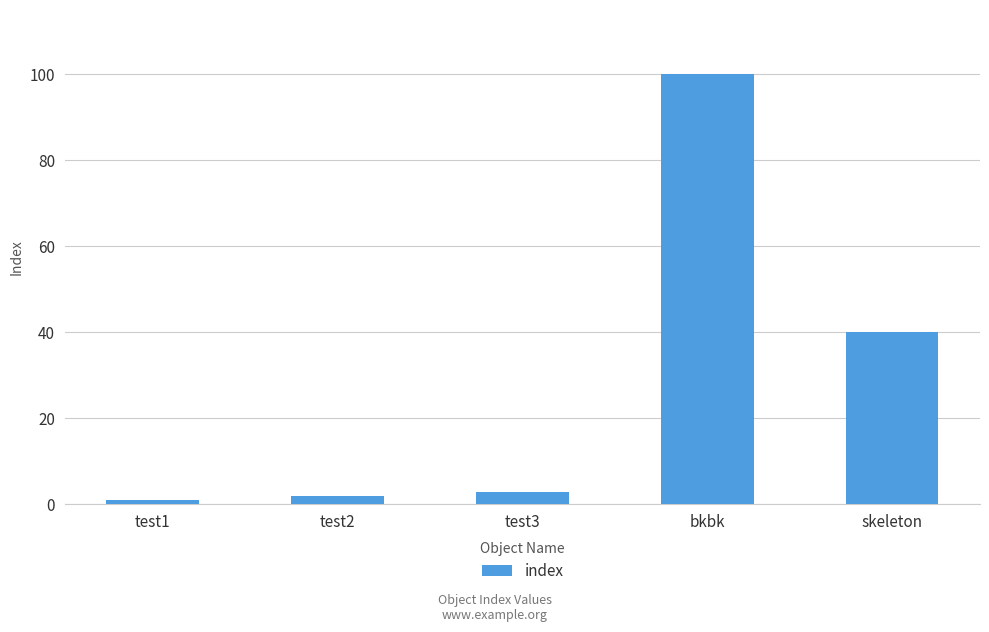

How many bars are there in total?

5